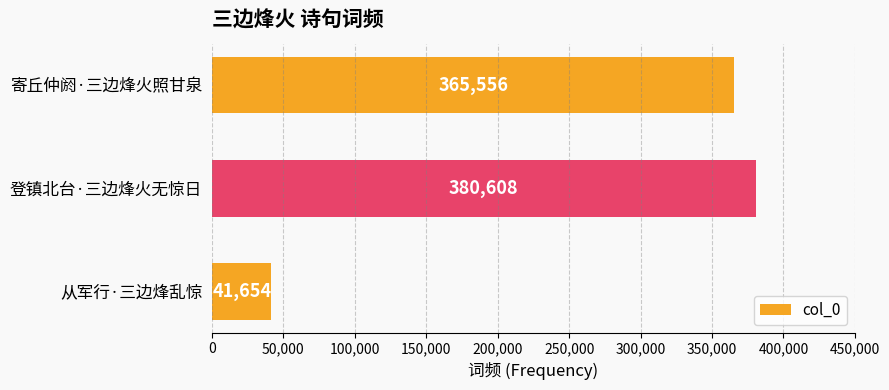

Read the value at 从军行·三边烽乱惊, to the nearest 100.

41700